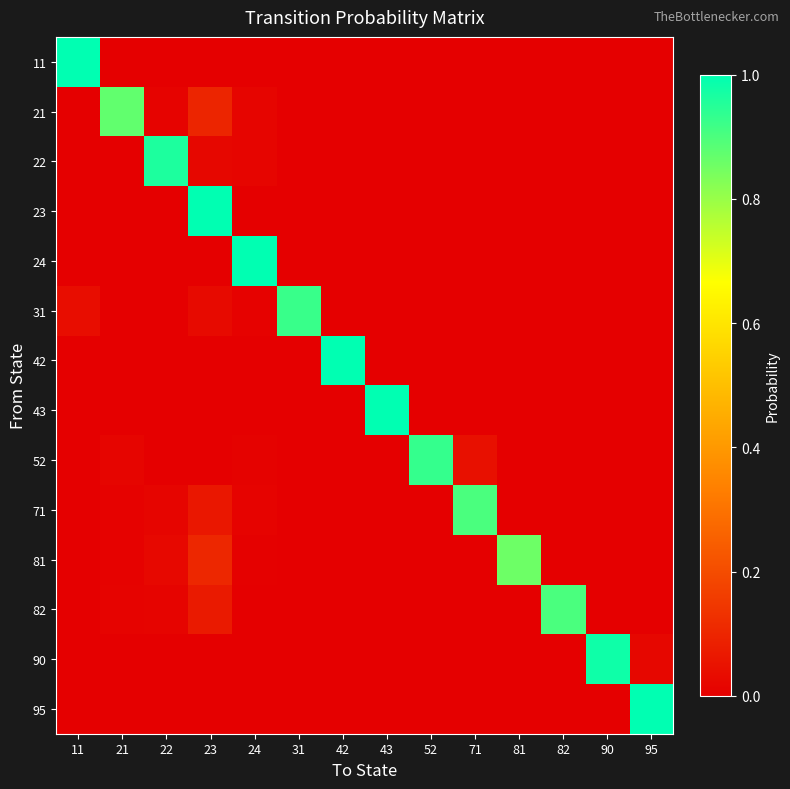

Reading left to right, what are all the values shown in this chart?

11: 11=1.0	21=0.0	22=0.0	23=0.0	24=0.0	31=0.0	42=0.0	43=0.0	52=0.0	71=0.0	81=0.0	82=0.0	90=0.0	95=0.0
21: 11=0.0	21=0.9	22=0.0	23=0.1	24=0.0	31=0.0	42=0.0	43=0.0	52=0.0	71=0.0	81=0.0	82=0.0	90=0.0	95=0.0
22: 11=0.0	21=0.0	22=1.0	23=0.0	24=0.0	31=0.0	42=0.0	43=0.0	52=0.0	71=0.0	81=0.0	82=0.0	90=0.0	95=0.0
23: 11=0.0	21=0.0	22=0.0	23=1.0	24=0.0	31=0.0	42=0.0	43=0.0	52=0.0	71=0.0	81=0.0	82=0.0	90=0.0	95=0.0
24: 11=0.0	21=0.0	22=0.0	23=0.0	24=1.0	31=0.0	42=0.0	43=0.0	52=0.0	71=0.0	81=0.0	82=0.0	90=0.0	95=0.0
31: 11=0.0	21=0.0	22=0.0	23=0.0	24=0.0	31=0.9	42=0.0	43=0.0	52=0.0	71=0.0	81=0.0	82=0.0	90=0.0	95=0.0
42: 11=0.0	21=0.0	22=0.0	23=0.0	24=0.0	31=0.0	42=1.0	43=0.0	52=0.0	71=0.0	81=0.0	82=0.0	90=0.0	95=0.0
43: 11=0.0	21=0.0	22=0.0	23=0.0	24=0.0	31=0.0	42=0.0	43=1.0	52=0.0	71=0.0	81=0.0	82=0.0	90=0.0	95=0.0
52: 11=0.0	21=0.0	22=0.0	23=0.0	24=0.0	31=0.0	42=0.0	43=0.0	52=0.9	71=0.0	81=0.0	82=0.0	90=0.0	95=0.0
71: 11=0.0	21=0.0	22=0.0	23=0.1	24=0.0	31=0.0	42=0.0	43=0.0	52=0.0	71=0.9	81=0.0	82=0.0	90=0.0	95=0.0
81: 11=0.0	21=0.0	22=0.0	23=0.1	24=0.0	31=0.0	42=0.0	43=0.0	52=0.0	71=0.0	81=0.9	82=0.0	90=0.0	95=0.0
82: 11=0.0	21=0.0	22=0.0	23=0.1	24=0.0	31=0.0	42=0.0	43=0.0	52=0.0	71=0.0	81=0.0	82=0.9	90=0.0	95=0.0
90: 11=0.0	21=0.0	22=0.0	23=0.0	24=0.0	31=0.0	42=0.0	43=0.0	52=0.0	71=0.0	81=0.0	82=0.0	90=1.0	95=0.0
95: 11=0.0	21=0.0	22=0.0	23=0.0	24=0.0	31=0.0	42=0.0	43=0.0	52=0.0	71=0.0	81=0.0	82=0.0	90=0.0	95=1.0